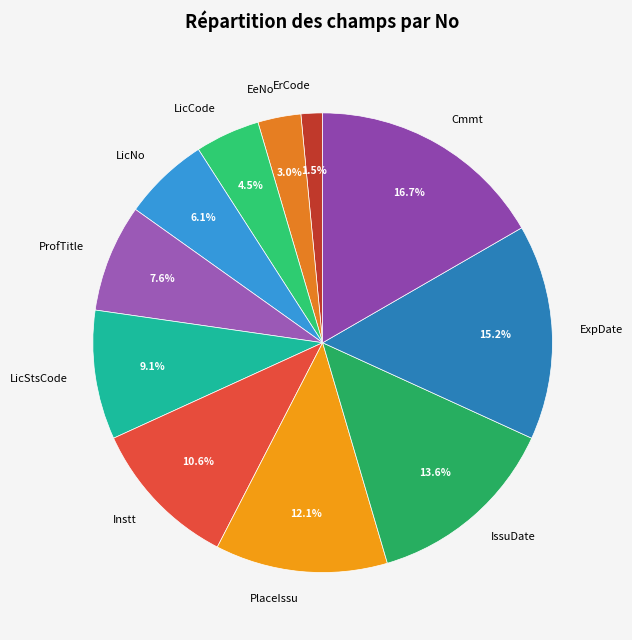

Between LicNo and LicCode, which is larger?

LicNo